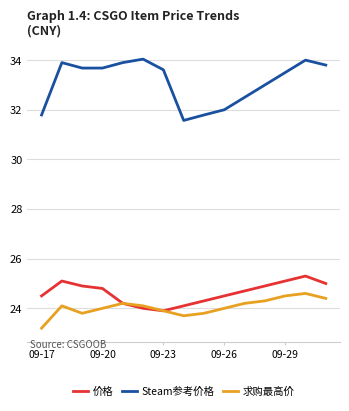

True or false: Steam参考价格 and 求购最高价 cross at least once.

False